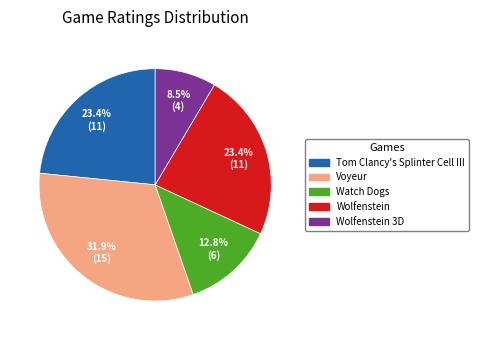

To the nearest percent, what is the average slice percentage?

20%